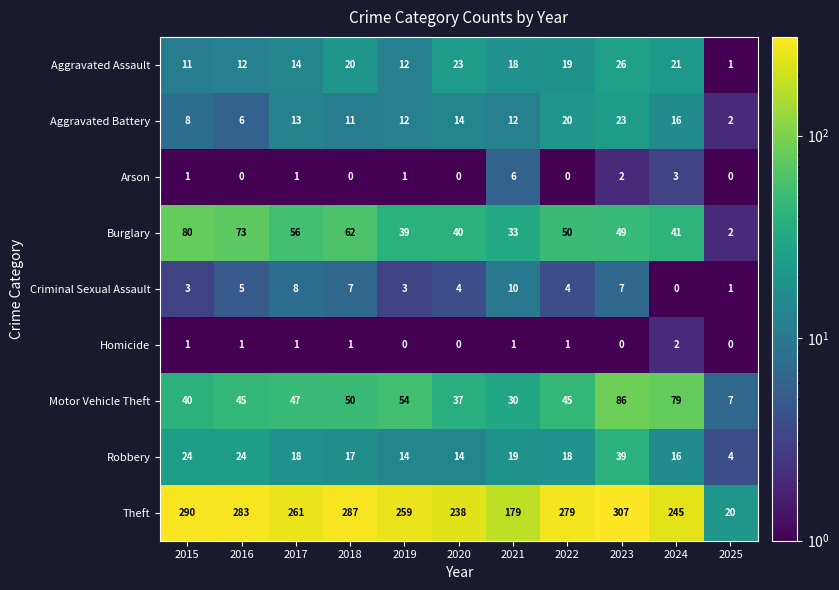

Count the number of categories in the chart.

11